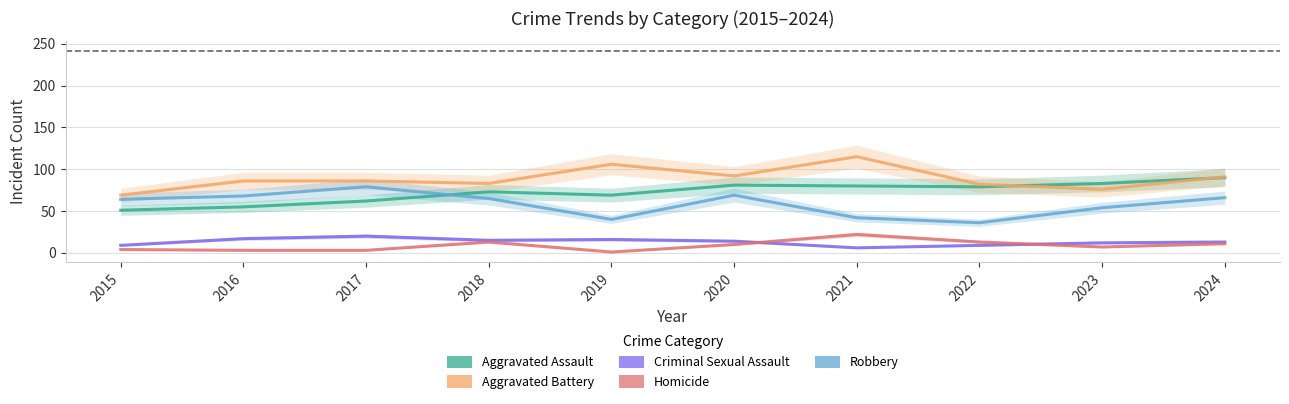

At 2017, list the series in order from largest to smallest.

Aggravated Battery, Robbery, Aggravated Assault, Criminal Sexual Assault, Homicide